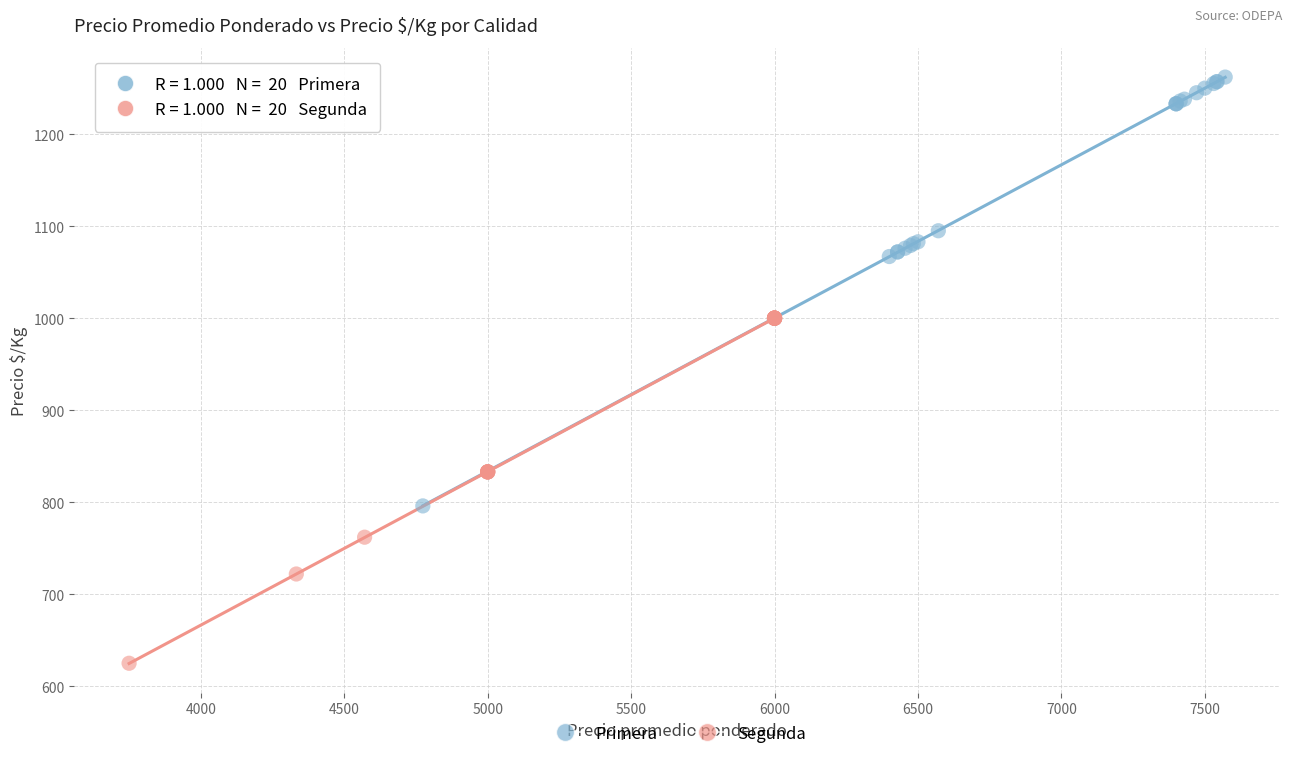

Which series contains the highest Y value?

Primera